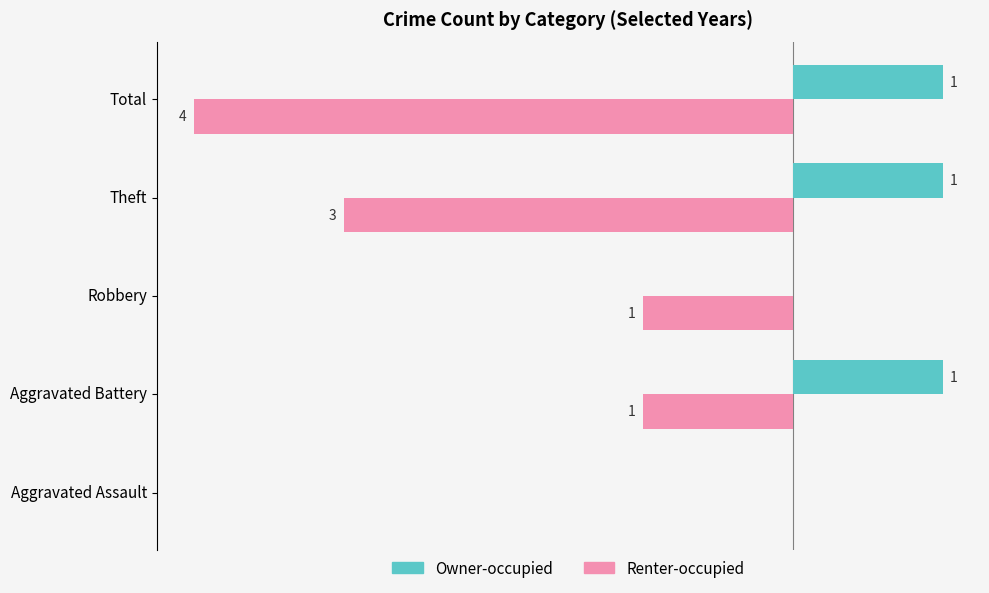

Where is Renter-occupied nearest to the value -2?

Aggravated Battery